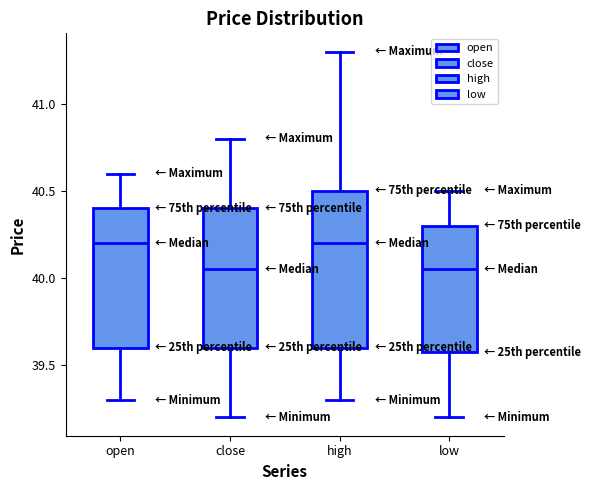

Where is the lower edge of the box for open on the y-axis? The values are not printed on the chart, so give them approximately, as read against the axis.

39.60